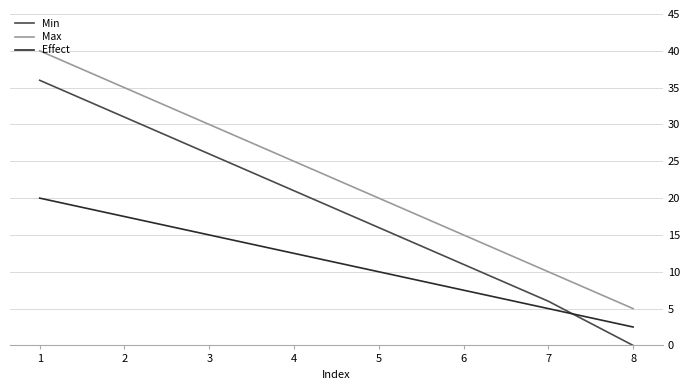

At which label is Max closest to 22?

5